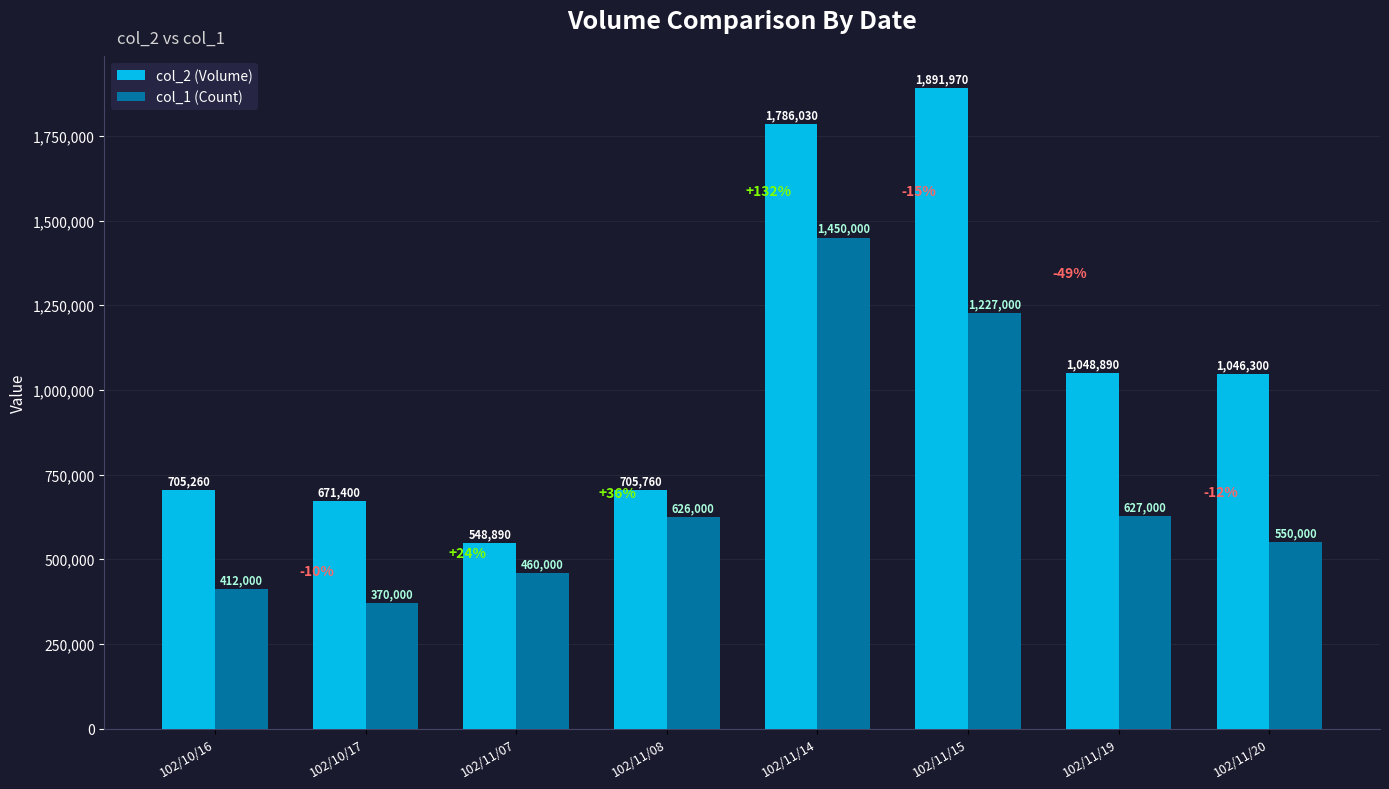

List the series in order of their overall mean, lowest first.

col_1 (Count), col_2 (Volume)